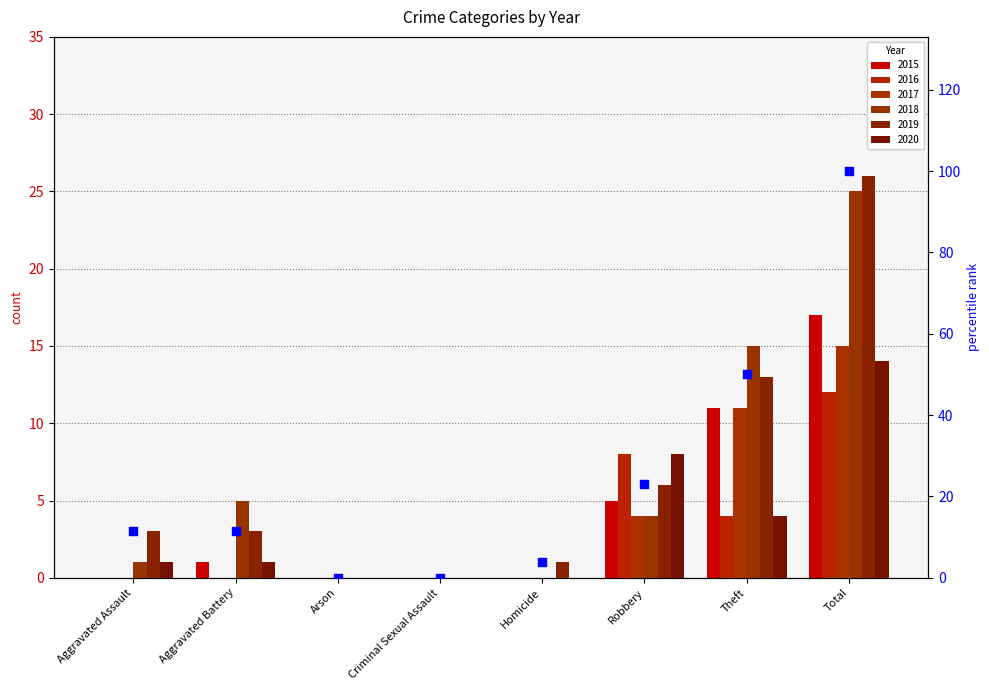

Which has a higher value, Criminal Sexual Assault or Robbery?

Robbery